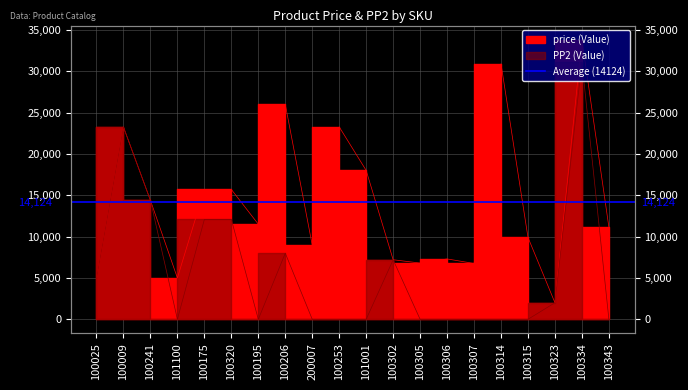

Count the number of data series in this chart.

2